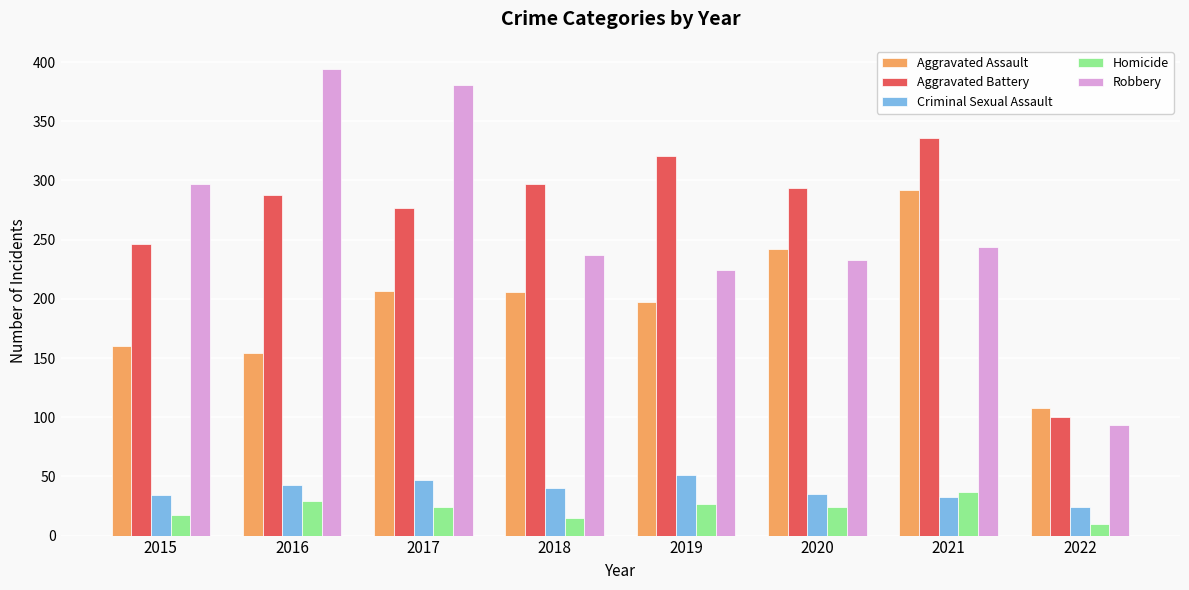

What is the sum of the Homicide values at 2016 and 2017?

53